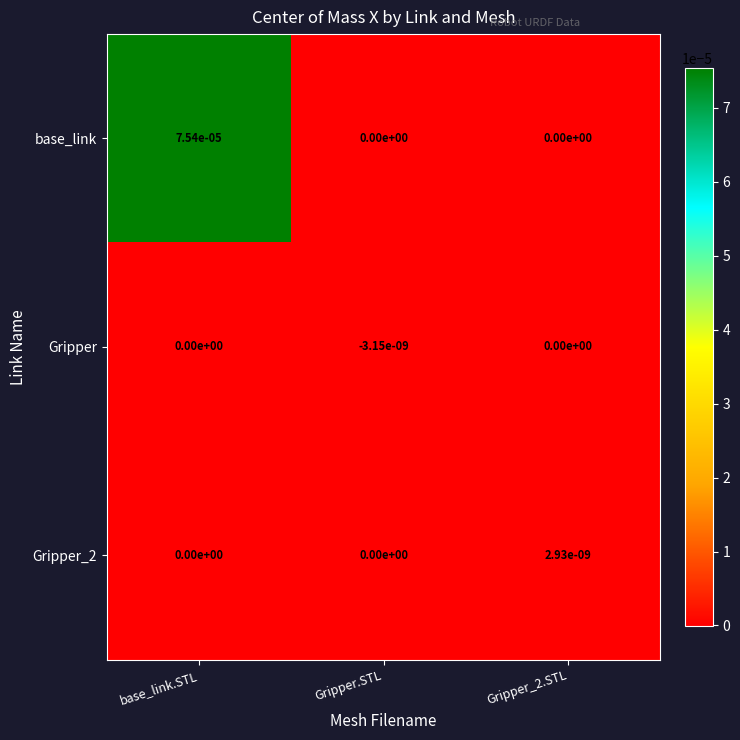

Which category has the highest value across all series?

base_link.STL